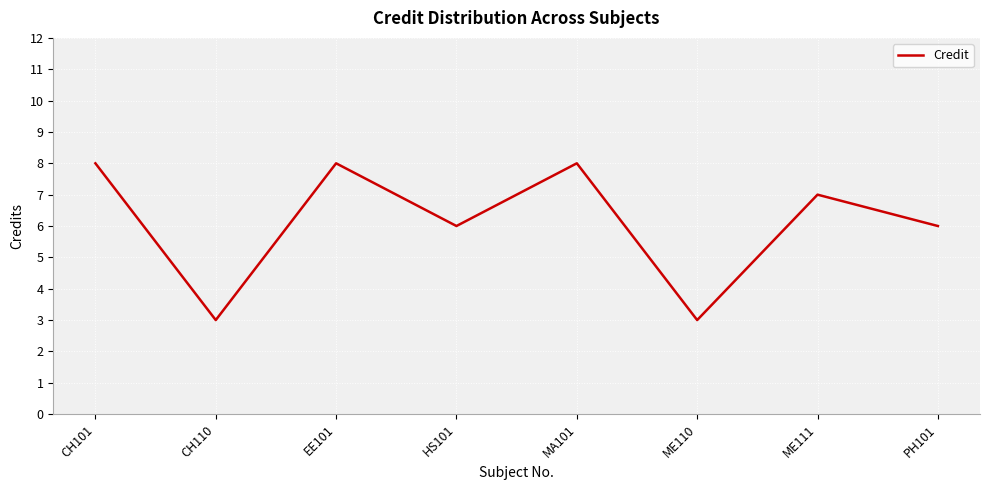

What is the approximate value at ME110?

3